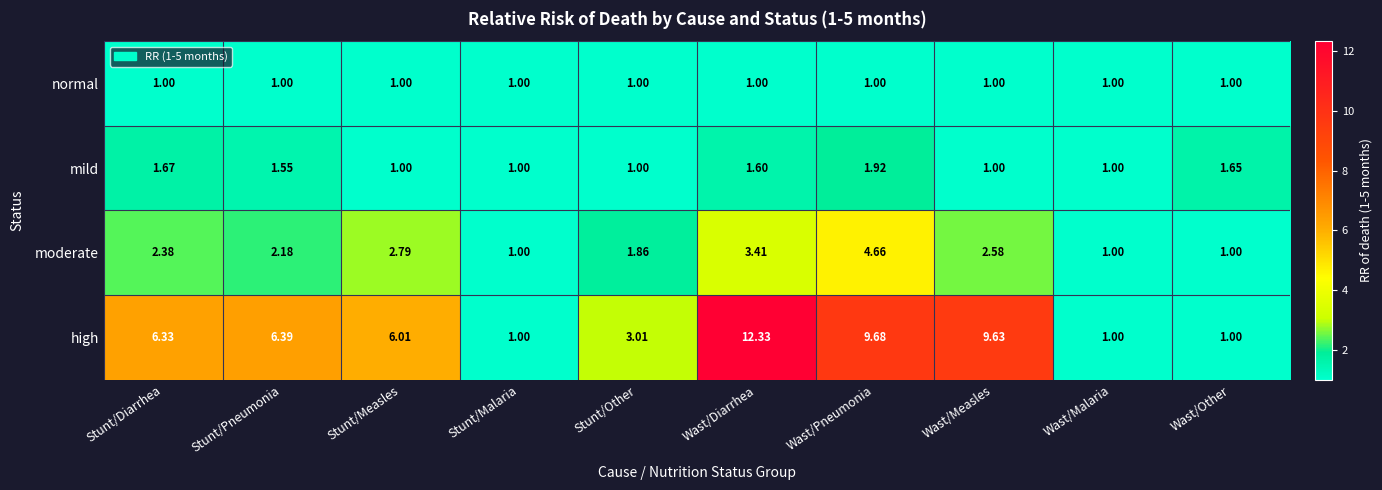

What is the total value across all series at Wast/Diarrhea?

18.3